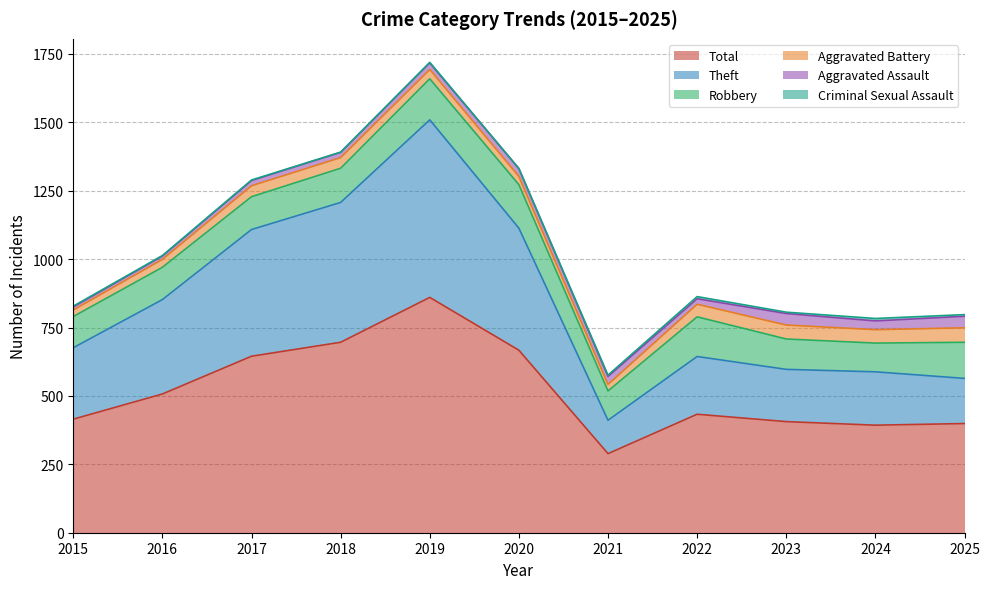

Is the value of Aggravated Battery at 2023 greater than the value of Robbery at 2018?

No